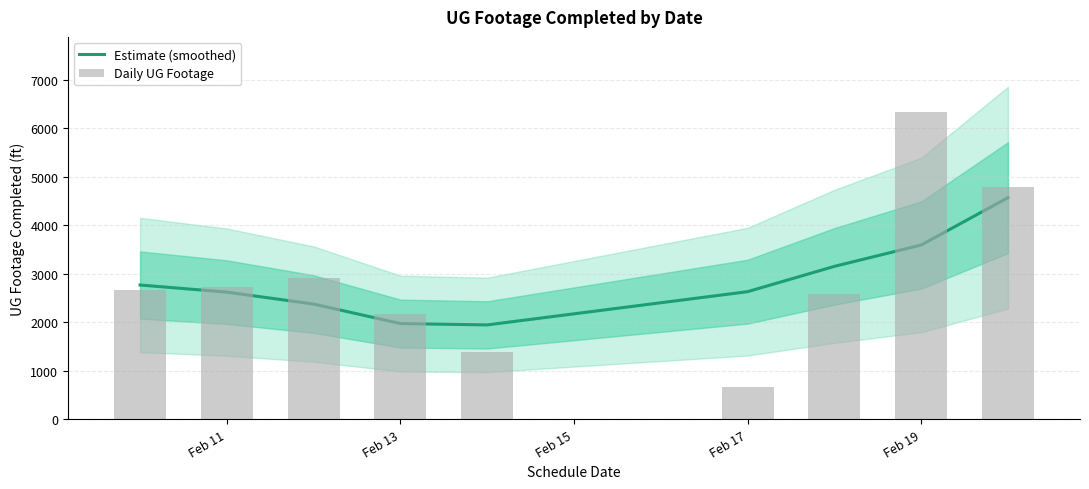

At which category is the sum across all series the highest?

Feb 19